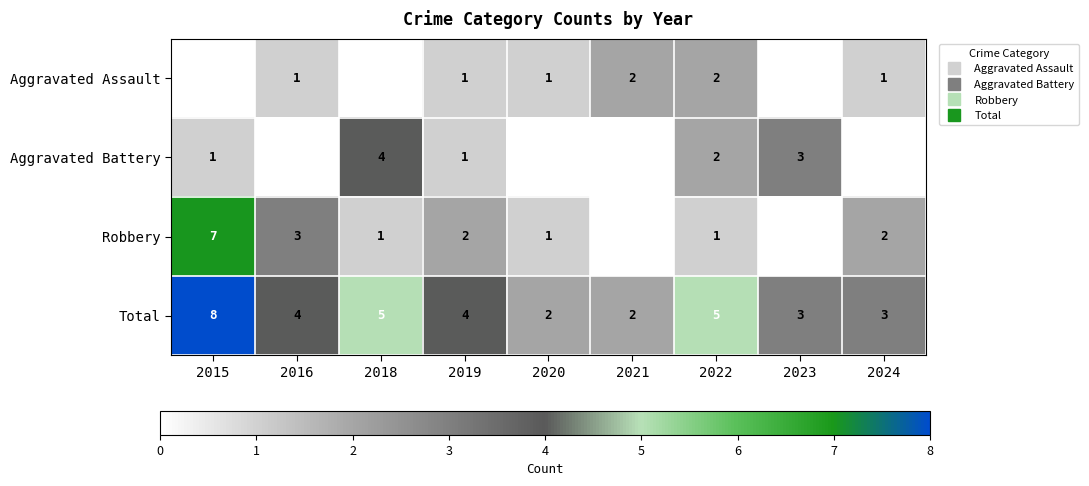

What is the difference between the highest and lowest values at 2016?

4